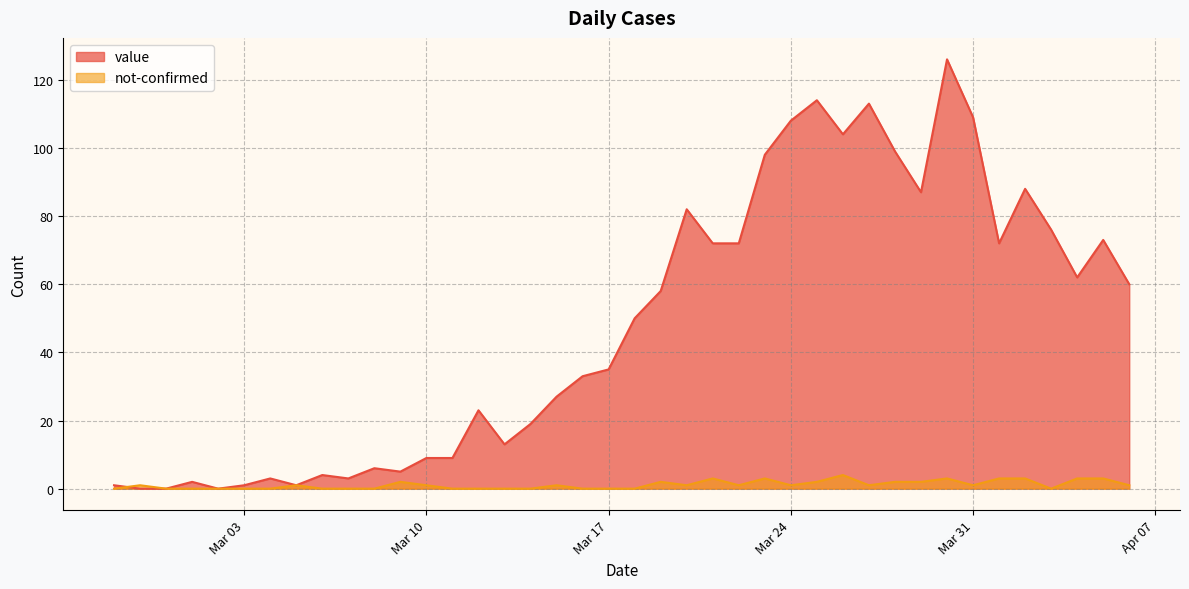

Is the value of not-confirmed at 2020-04-06 greater than the value of value at 2020-03-20?

No